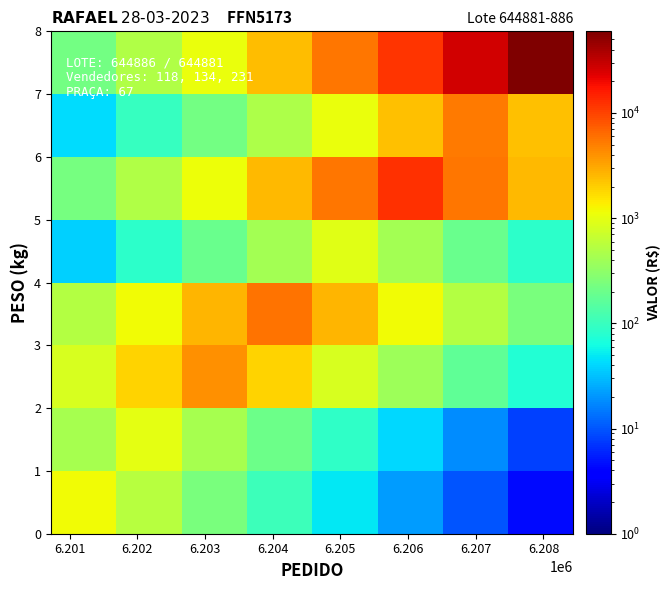

How many categories are shown in the chart?

8